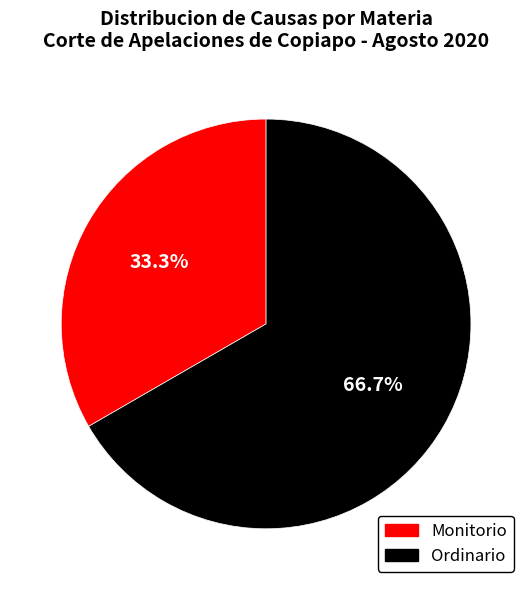

The Ordinario slice represents 54% of the pie. True or false?

False